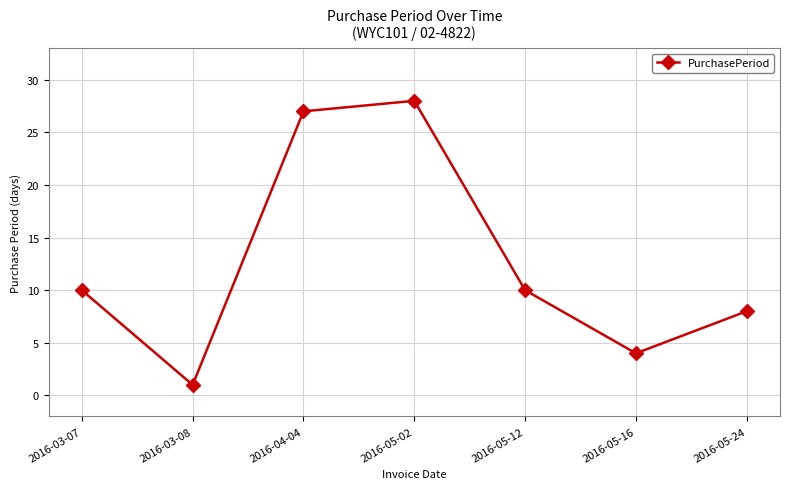

Reading left to right, extract all data points from this chart.

2016-03-07=10	2016-03-08=1	2016-04-04=27	2016-05-02=28	2016-05-12=10	2016-05-16=4	2016-05-24=8